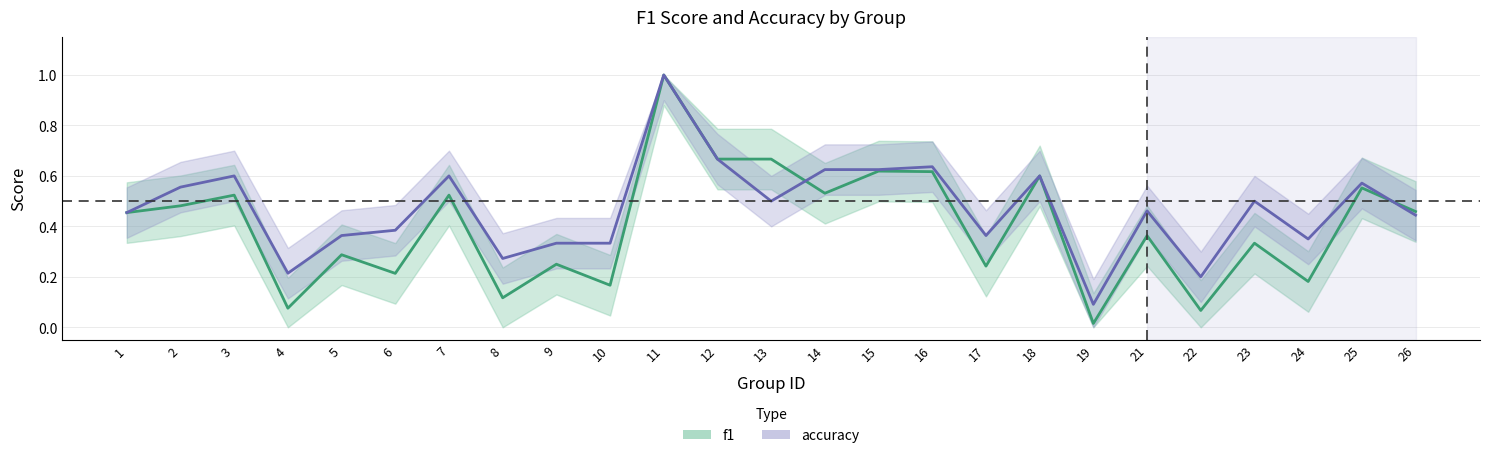

Which series has the widest spread of values?

f1 center